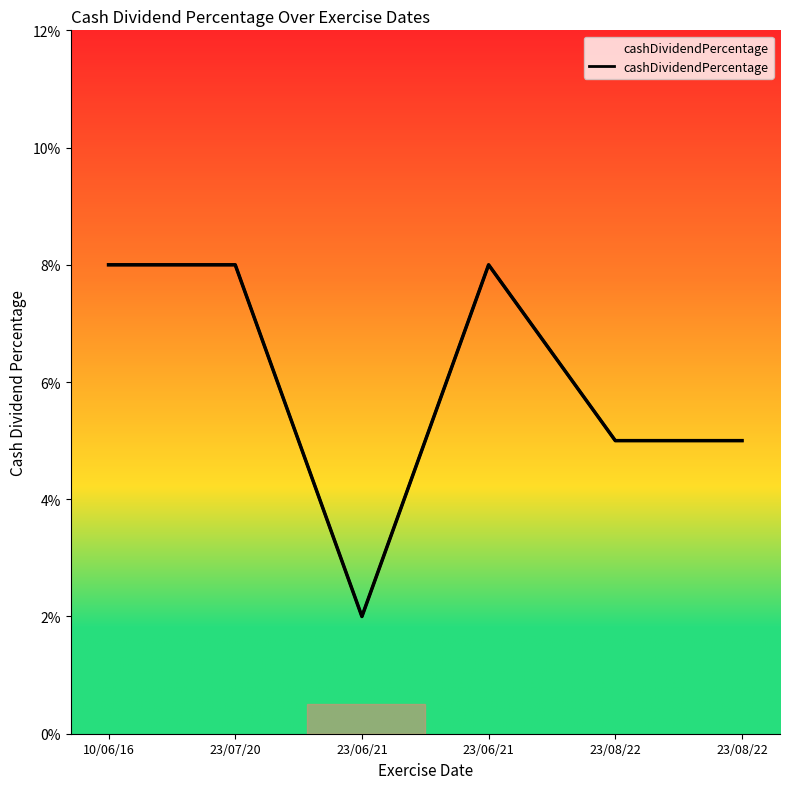

Where is the data nearest to the value 0?

23/06/21